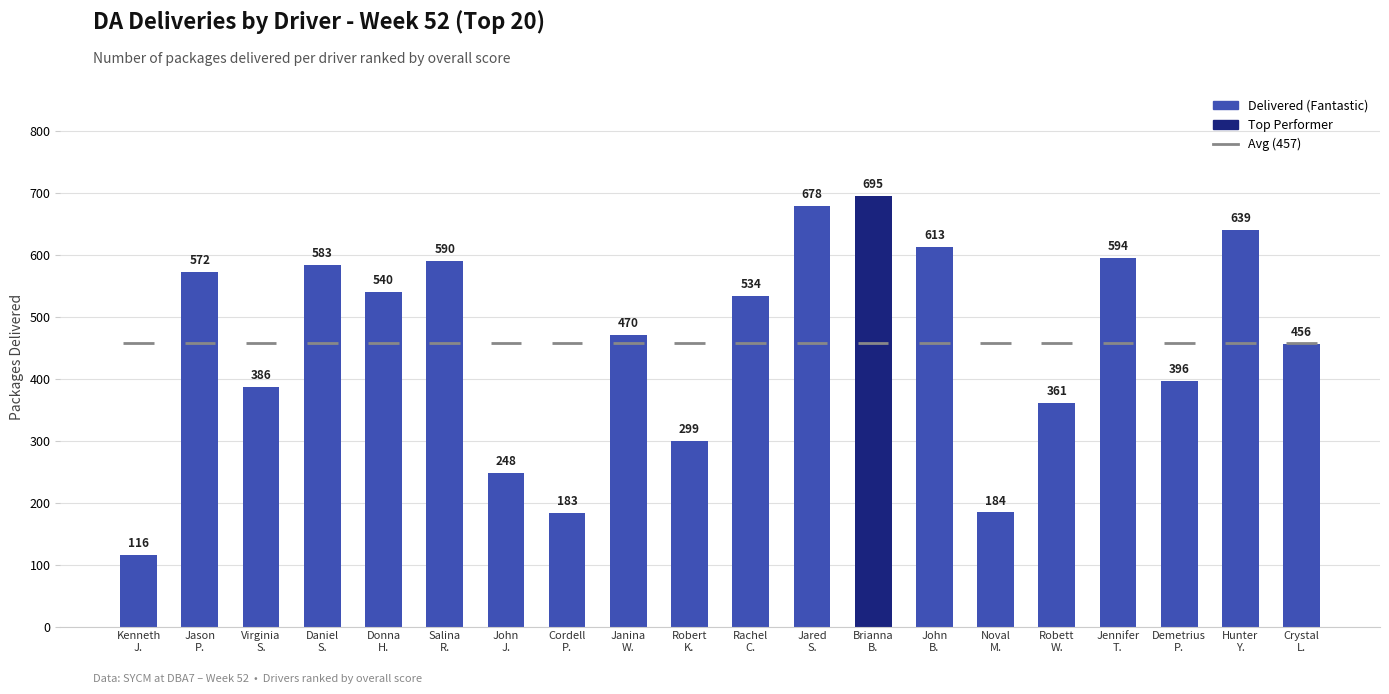

At which label is the value closest to 405?

Demetrius
P.